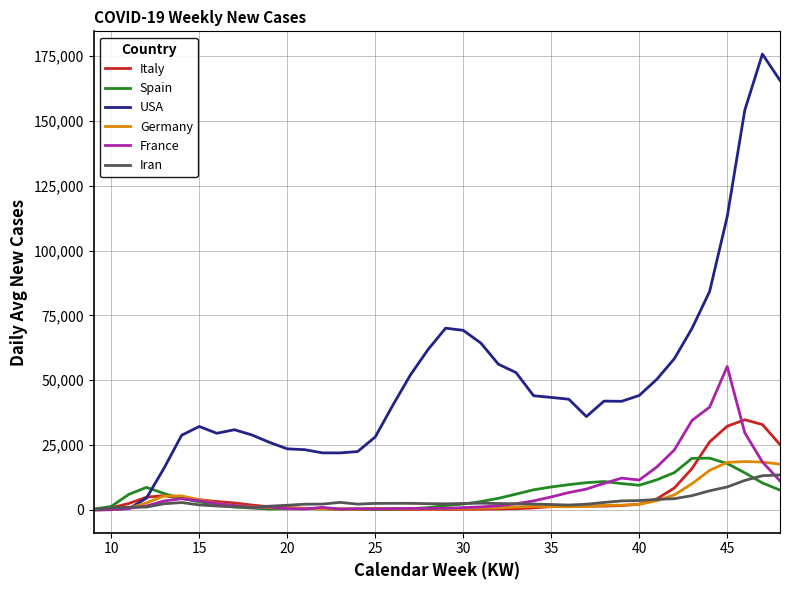

Which series has the largest range (max minus min)?

USA